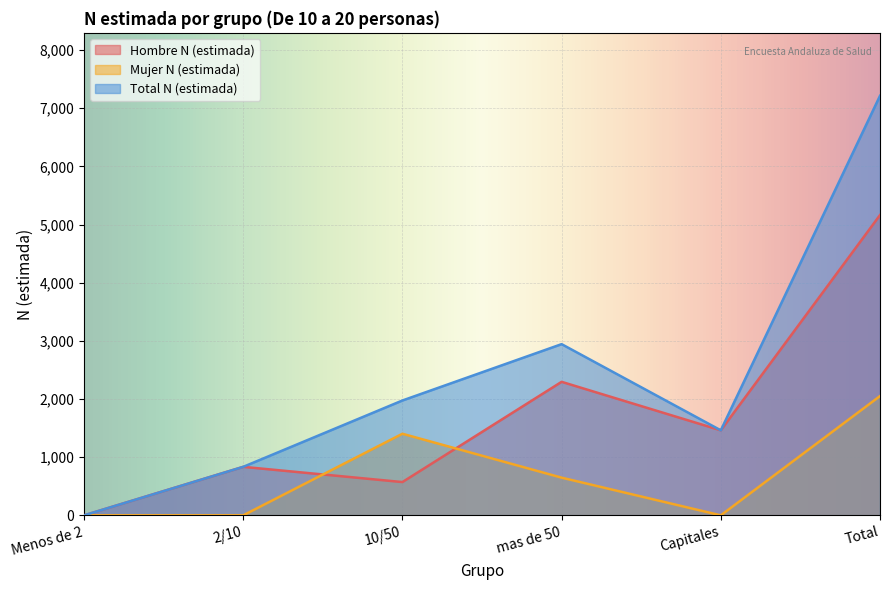

Reading left to right, transcribe all the data shown in this chart.

Hombre N (estimada): Menos de 2=0	2/10=834	10/50=572	mas de 50=2296	Capitales=1462	Total=5164
Mujer N (estimada): Menos de 2=0	2/10=0	10/50=1403	mas de 50=648	Capitales=0	Total=2051
Total N (estimada): Menos de 2=0	2/10=834	10/50=1975	mas de 50=2944	Capitales=1462	Total=7215